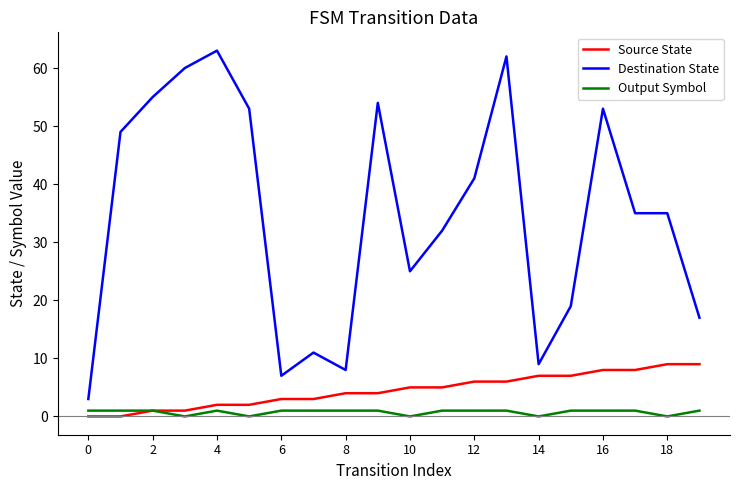

What is the minimum value for Destination State?

3